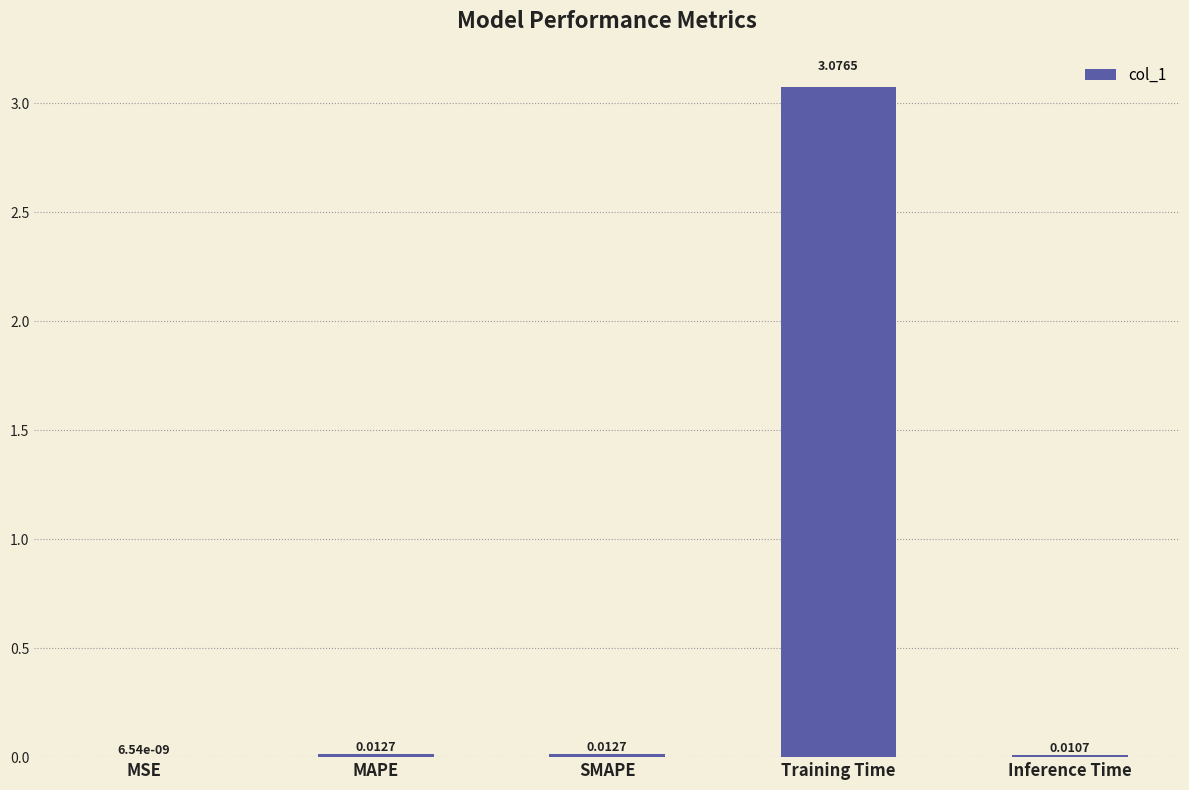

At which category does the chart reach its peak across all series?

Training Time